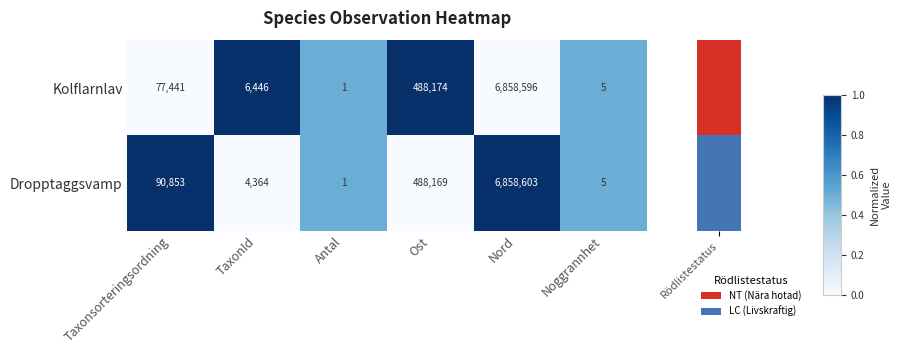

Reading left to right, list all the values displayed in this chart.

Kolflarnlav: Taxonsorteringsordning=77441	TaxonId=6446	Antal=1	Ost=488174	Nord=6858596	Noggrannhet=5
Dropptaggsvamp: Taxonsorteringsordning=90853	TaxonId=4364	Antal=1	Ost=488169	Nord=6858603	Noggrannhet=5